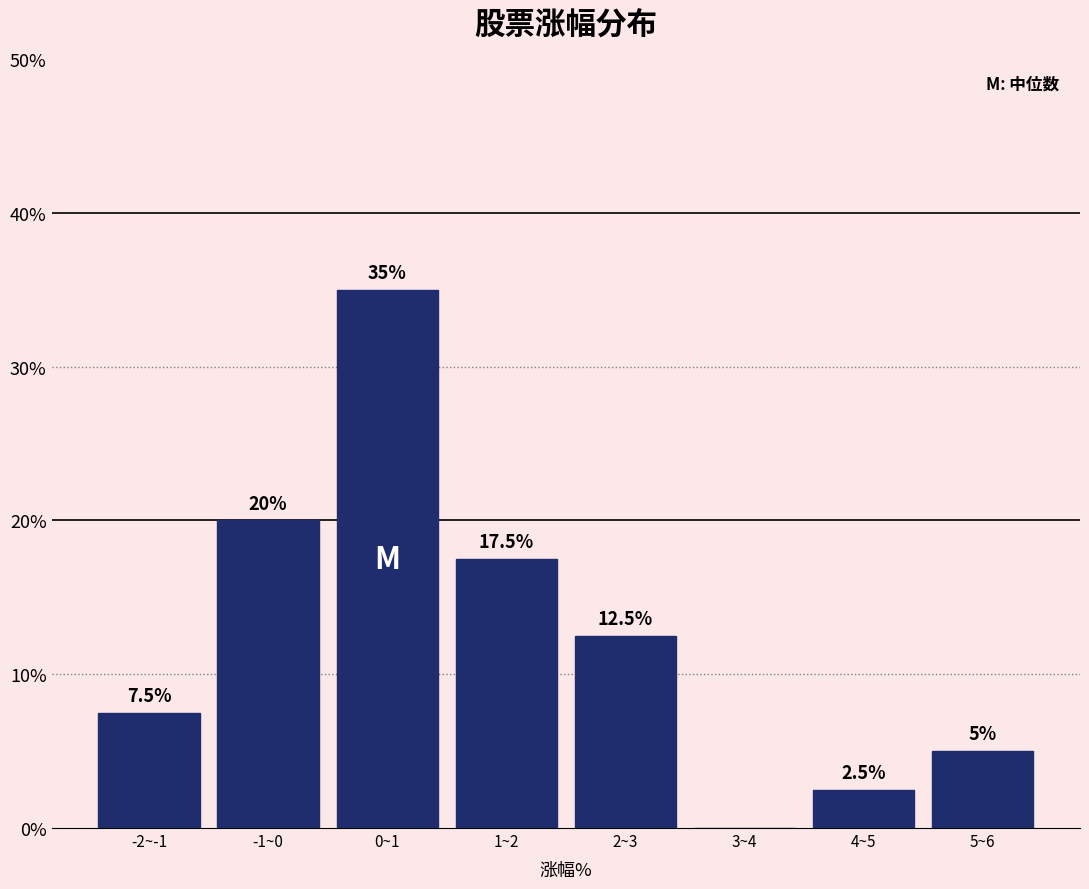

Reading left to right, what are all the values shown in this chart?

-2~-1=7.5	-1~0=20.0	0~1=35.0	1~2=17.5	2~3=12.5	3~4=0.0	4~5=2.5	5~6=5.0